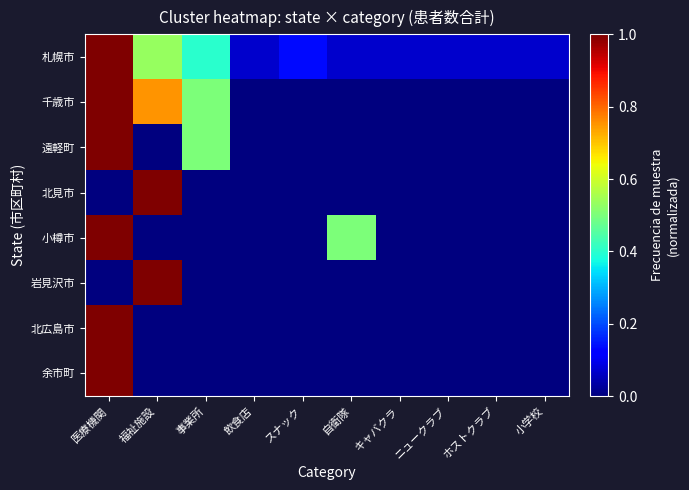

At which category is the sum across all series the highest?

医療機関